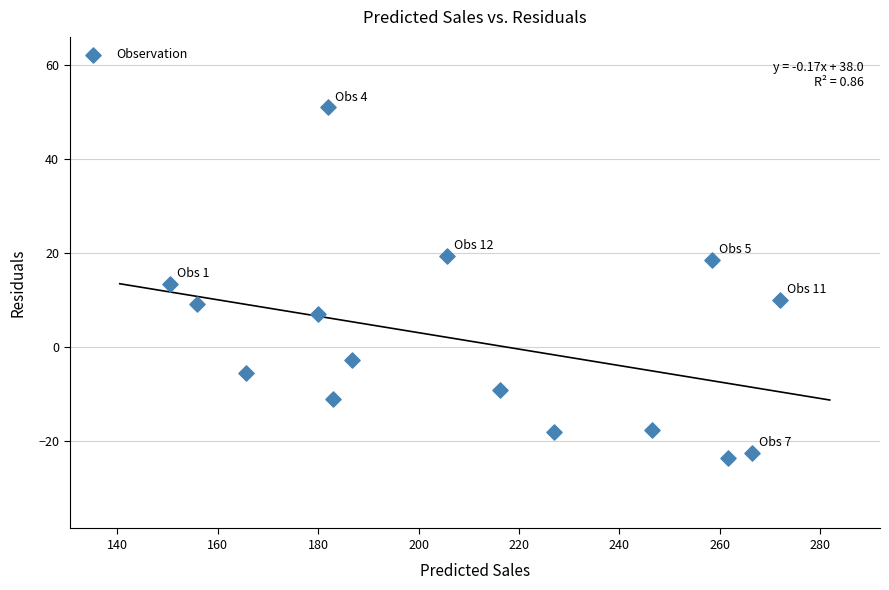

What is the range of Y values (max minus min)?

74.5